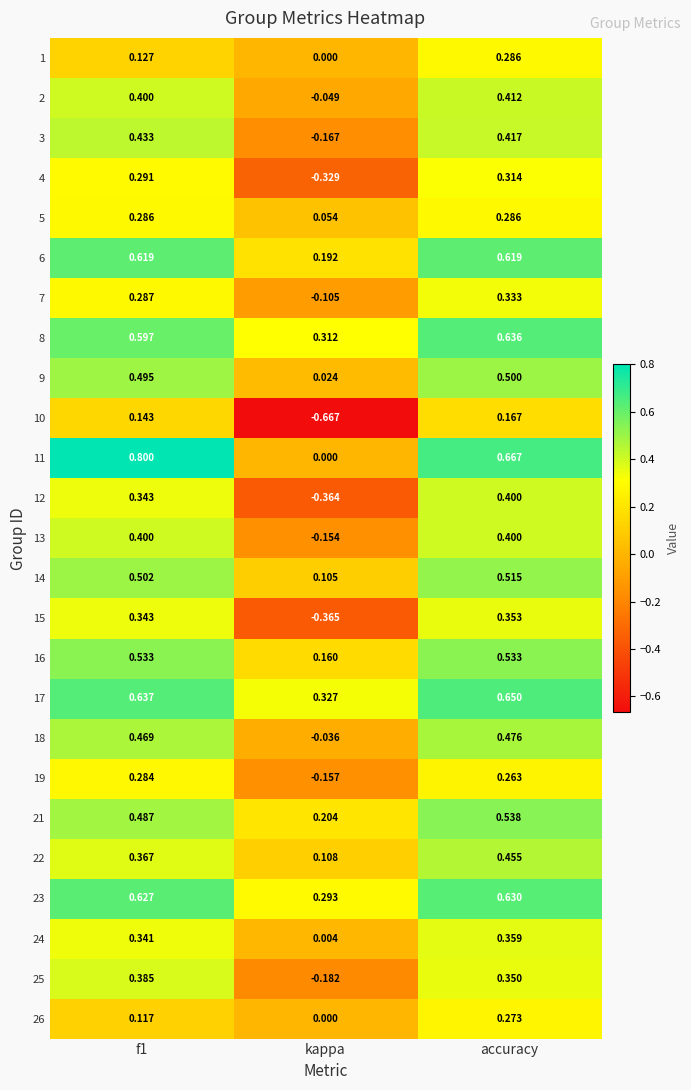

At which category is the sum across all series the highest?

accuracy